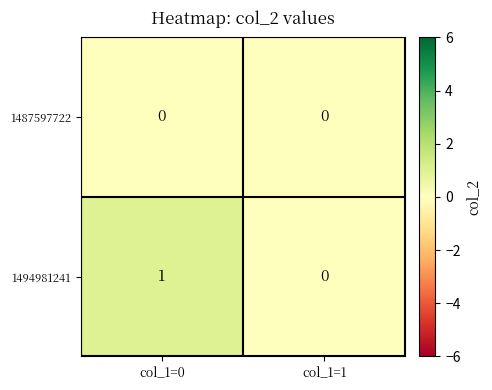

The value of 1494981241 at col_1=1 is 0. True or false?

True